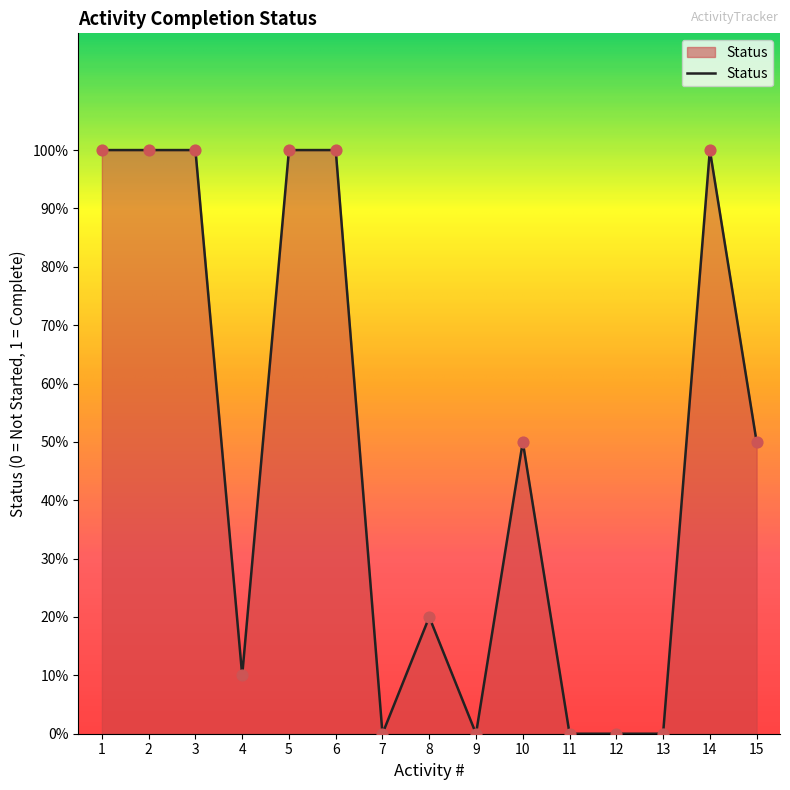

Which has a higher value, 12 or 9?

12